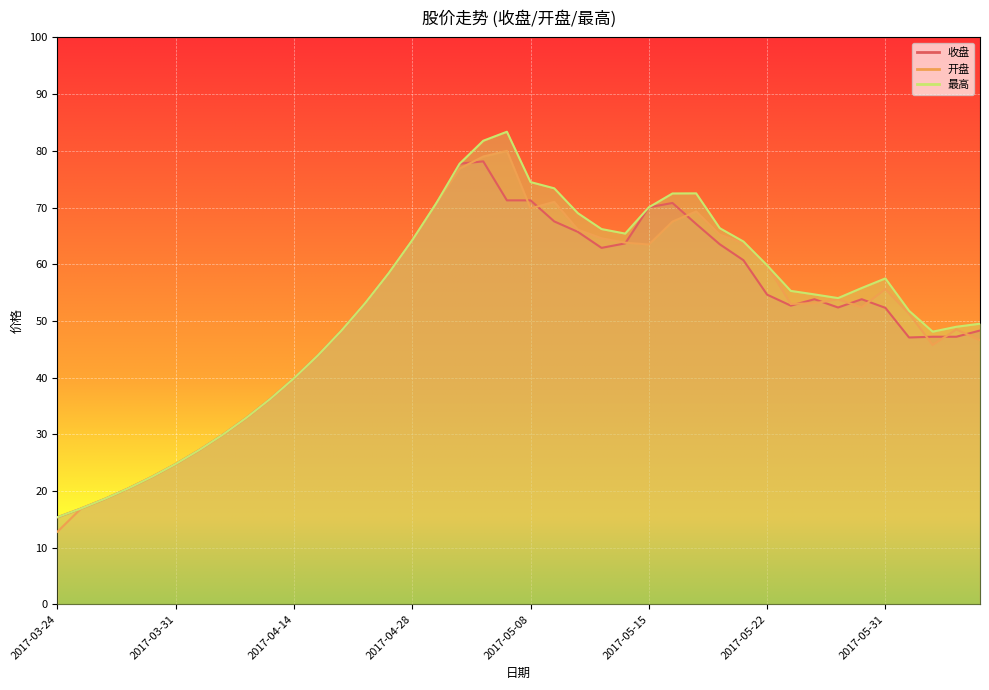

Does the chart display data point markers on the line(s)?

No